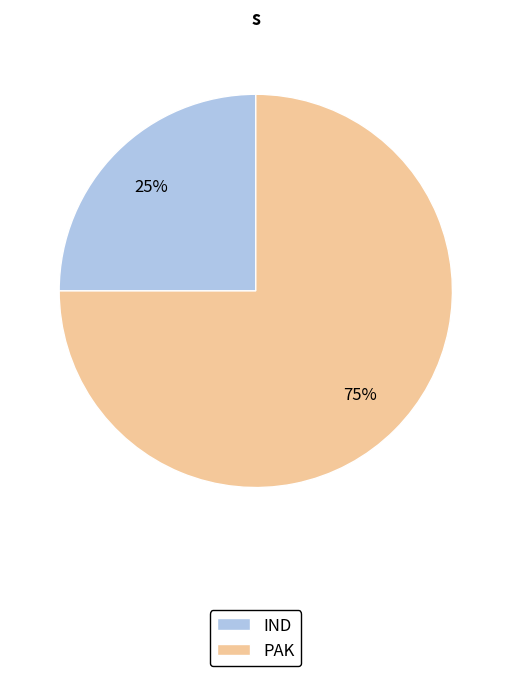

Combined, do IND and PAK account for over 50%?

Yes